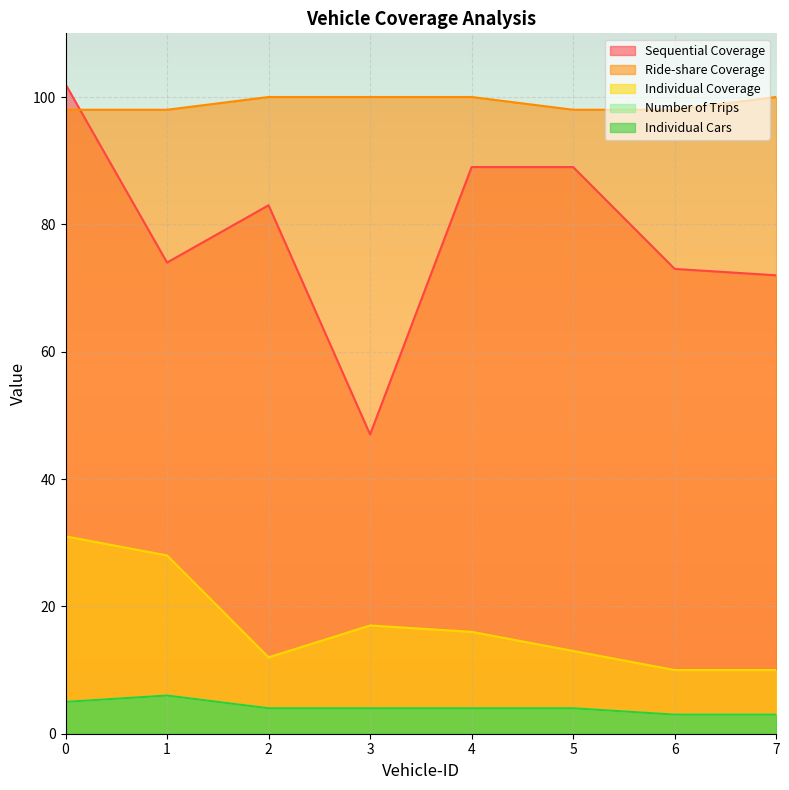

What is the difference between the maximum and minimum values in the Number of Trips series?

3